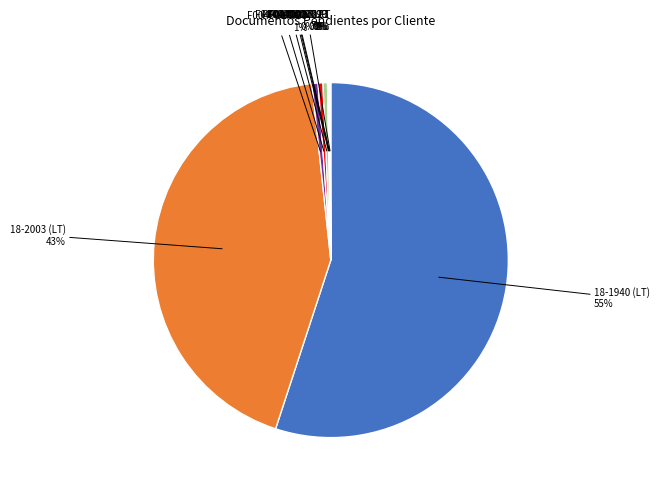

Do 18-2003 (LT) and 18-1940 (LT) together represent more than half of the pie?

Yes